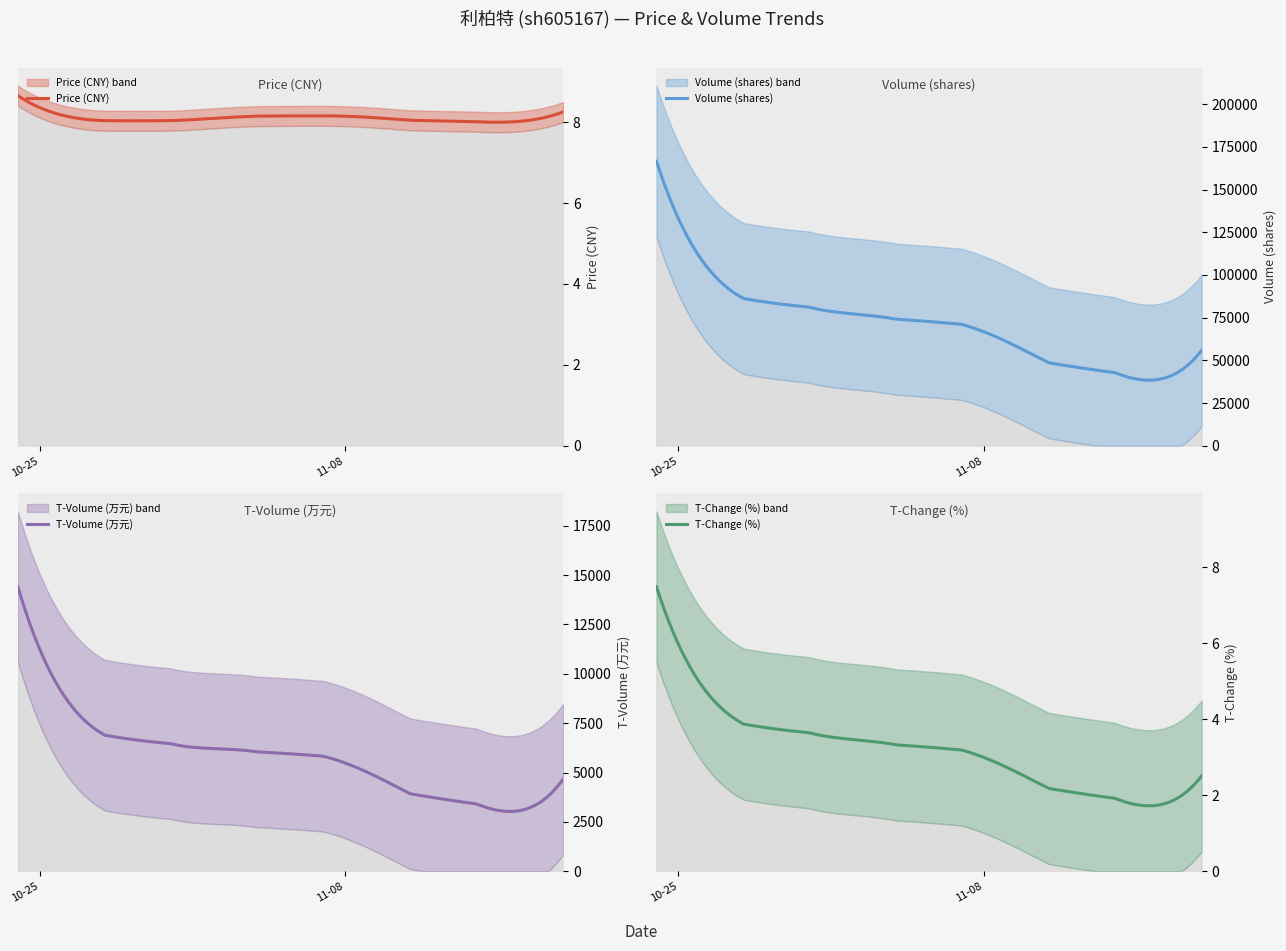

True or false: t_change and price intersect in this chart.

False